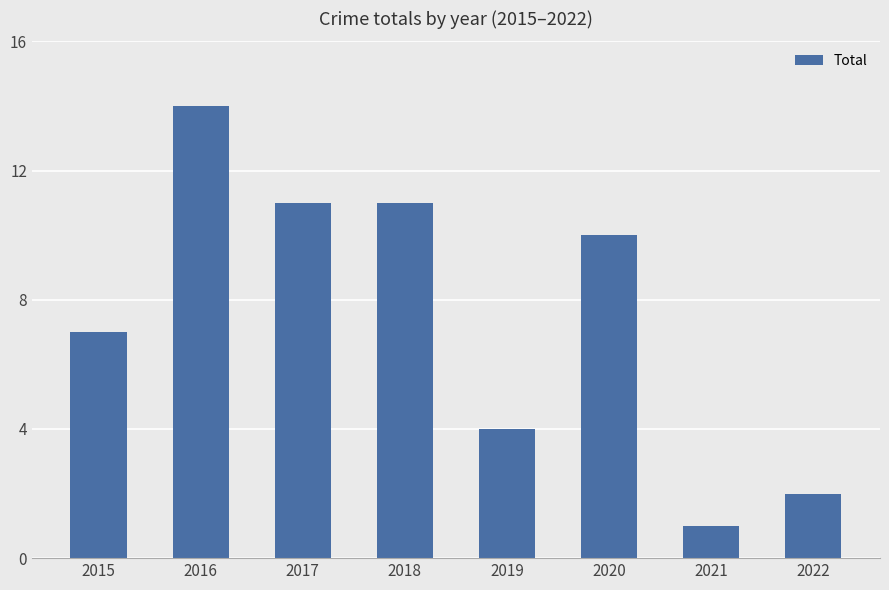

The value at 2016 is 14. True or false?

True